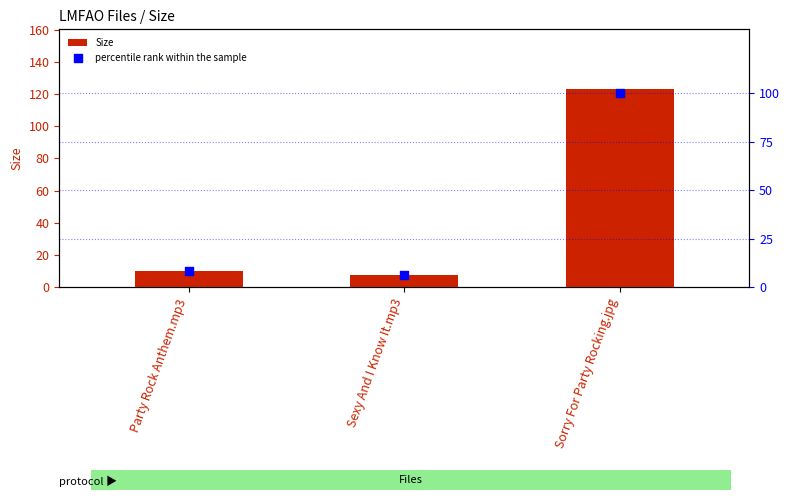

Which series contains the highest Y value?

Size